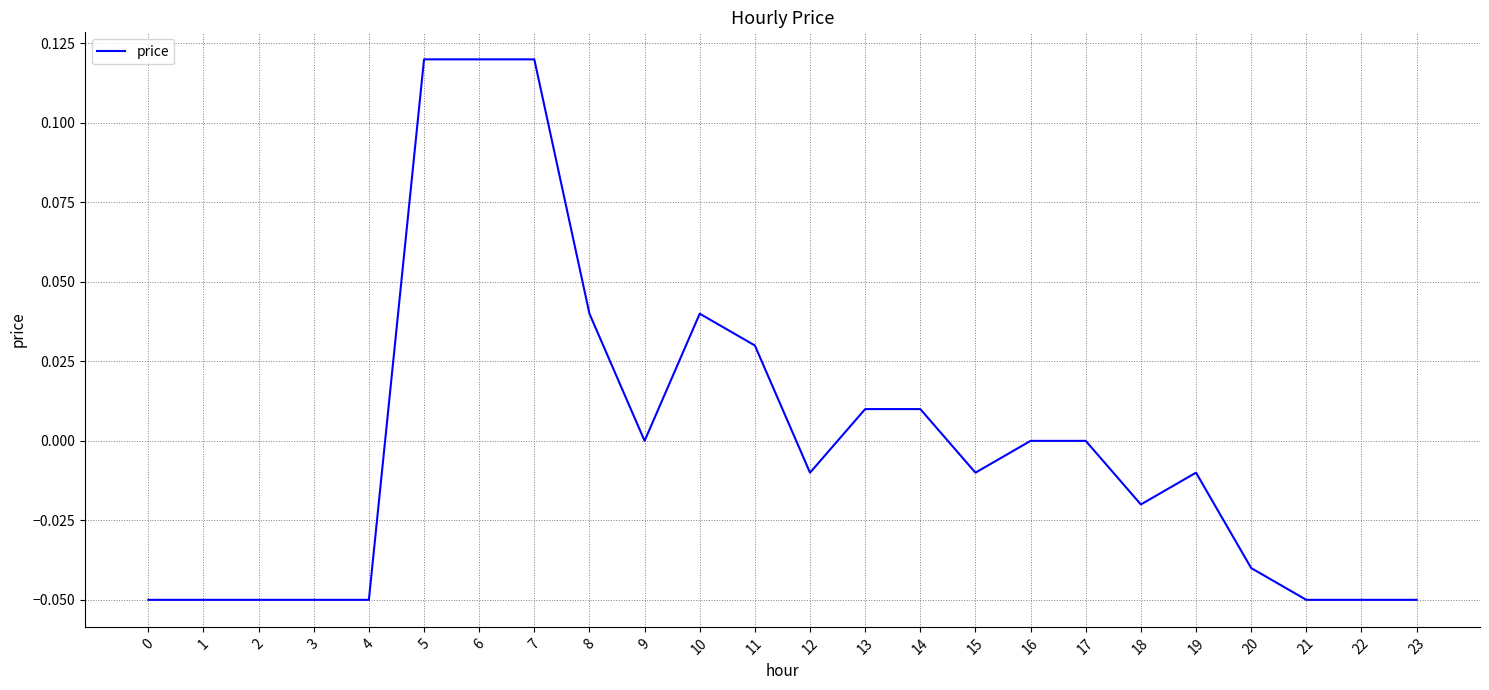

Is it true that the value at 8 is 0.0?

True